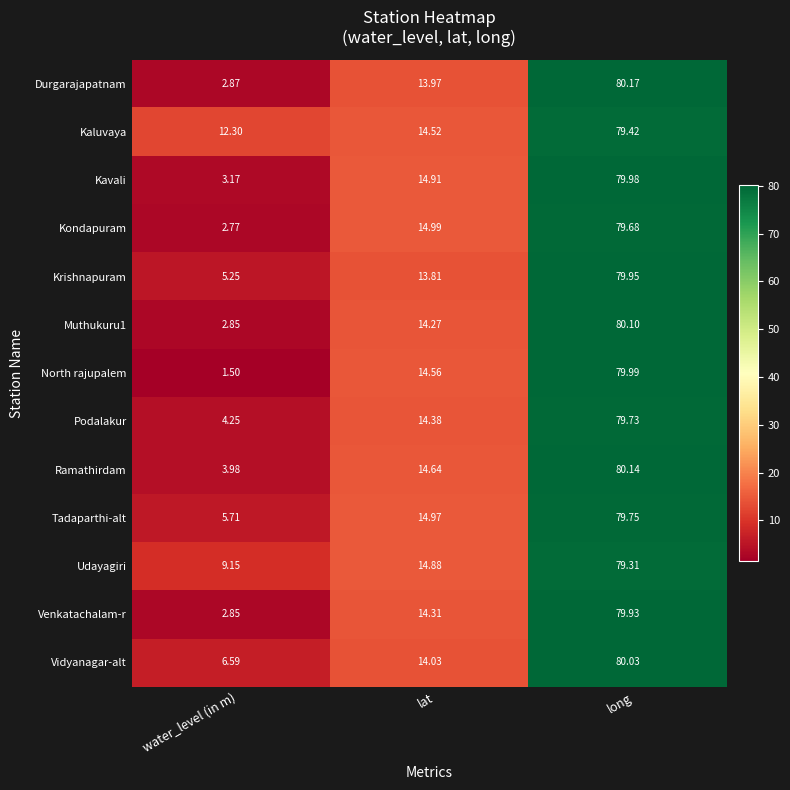

At how many categories does at least one series exceed 50?

1